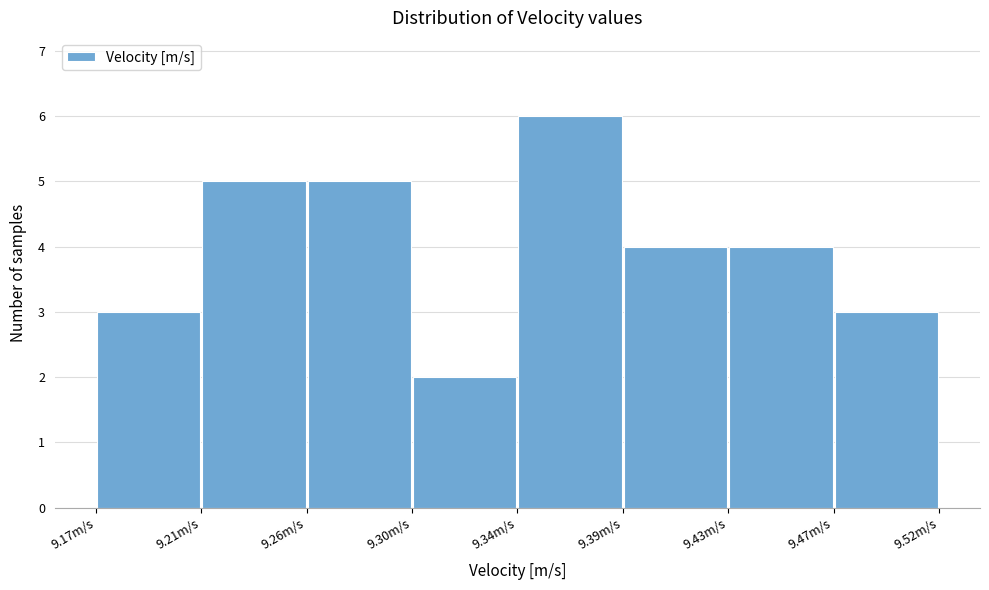

Reading left to right, list every bar in this chart as the range it spans on the x-axis followed by its height. Neither the bar edges nor the heights are printed on the chart, so give them approximately, as read against the axes.

9.170 to 9.215: 3
9.215 to 9.255: 5
9.255 to 9.300: 5
9.300 to 9.345: 2
9.345 to 9.385: 6
9.385 to 9.430: 4
9.430 to 9.475: 4
9.475 to 9.515: 3